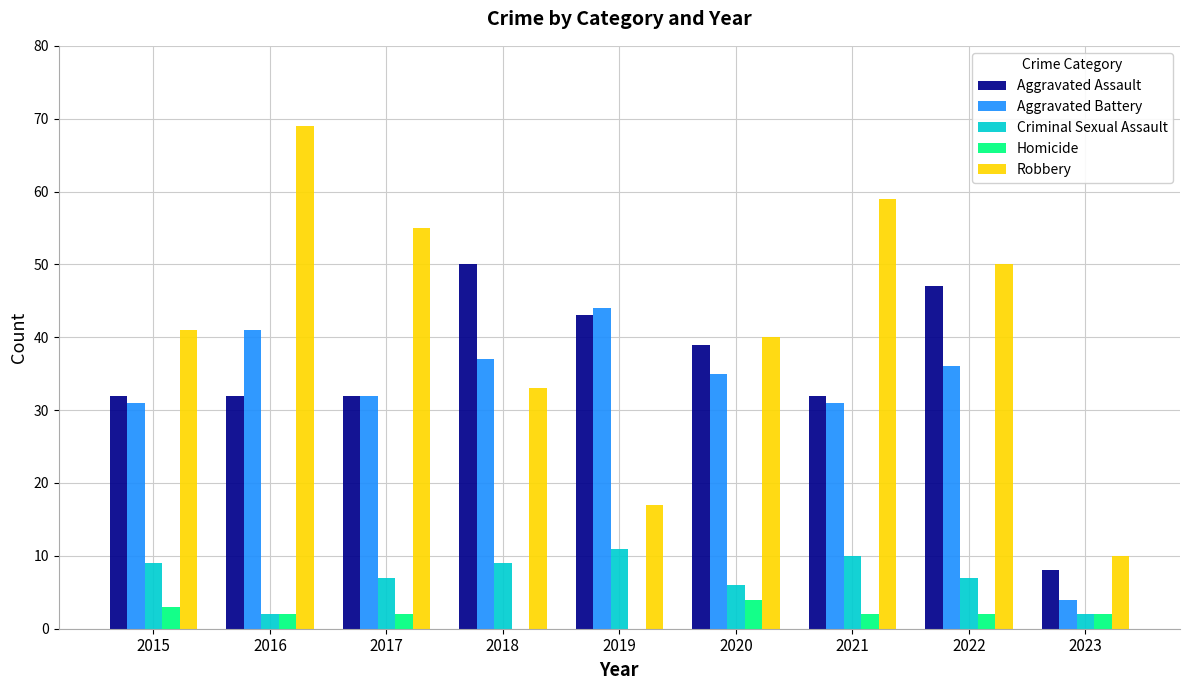

What is the sum of the Homicide values at 2015 and 2020?

7